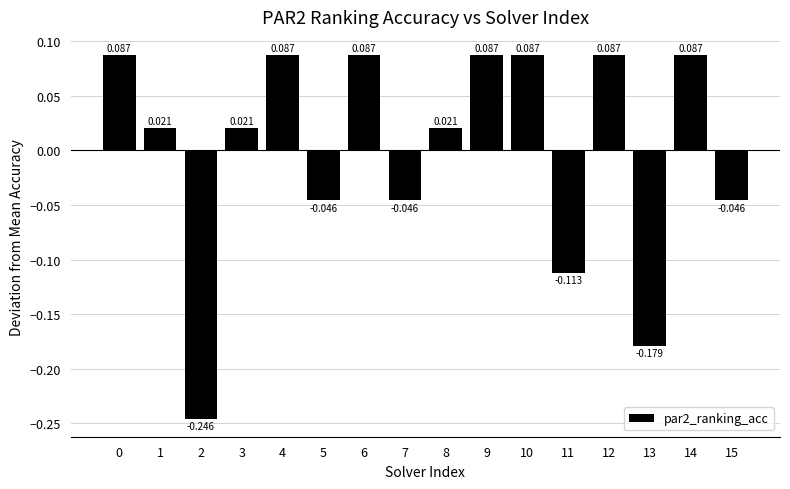

Rank the categories by value from lowest to highest.

2, 13, 11, 5, 7, 15, 1, 3, 8, 0, 4, 6, 9, 10, 12, 14